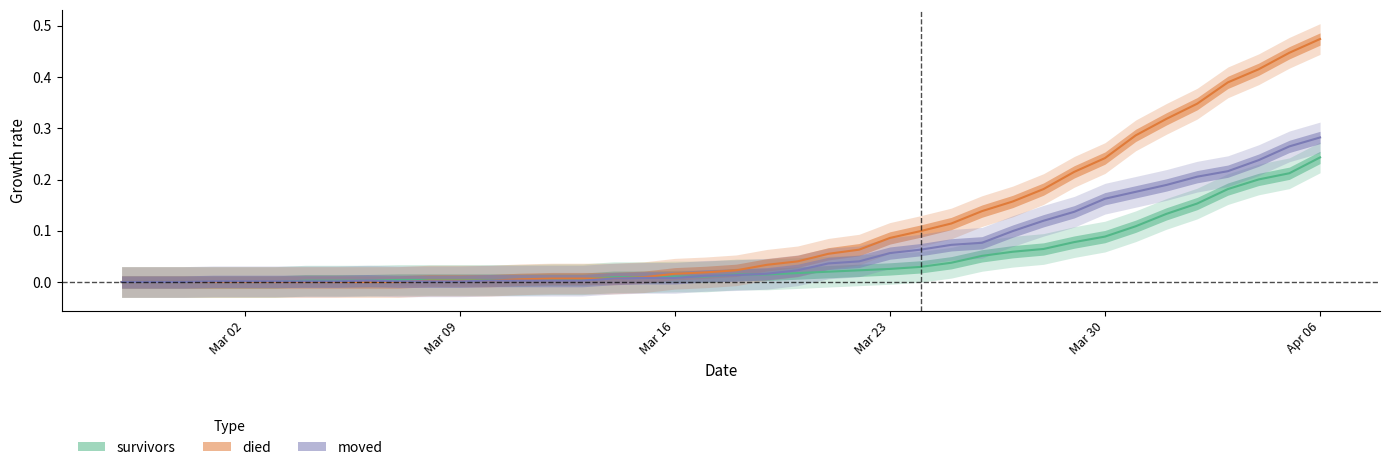

What is the difference between the second highest and minimum values in the died series?

0.4